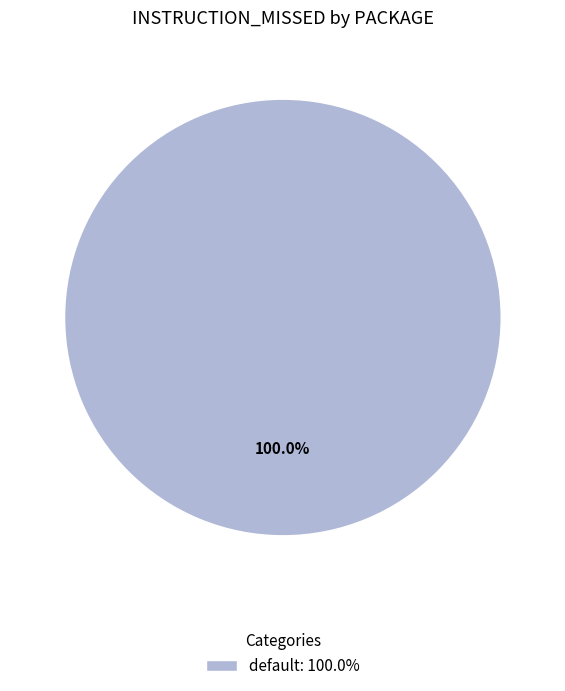

Which slice represents more than half of the pie?

default: 100.0%